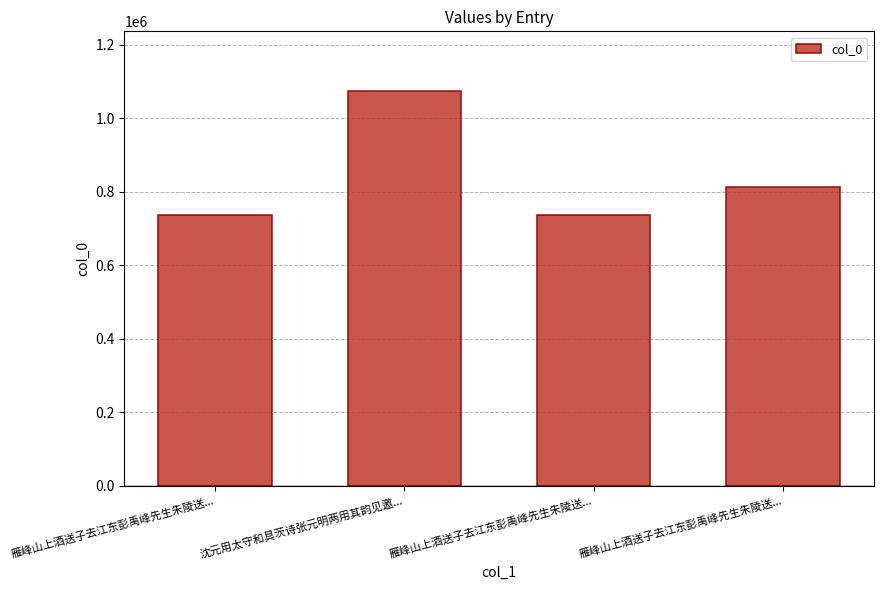

Reading left to right, transcribe all the data shown in this chart.

雁峰山上酒送子去江东彭禹峰先生朱陵送...=736625	沈元用太守和具茨诗张元明两用其韵见邀...=1075170	雁峰山上酒送子去江东彭禹峰先生朱陵送...=736624	雁峰山上酒送子去江东彭禹峰先生朱陵送...=812808